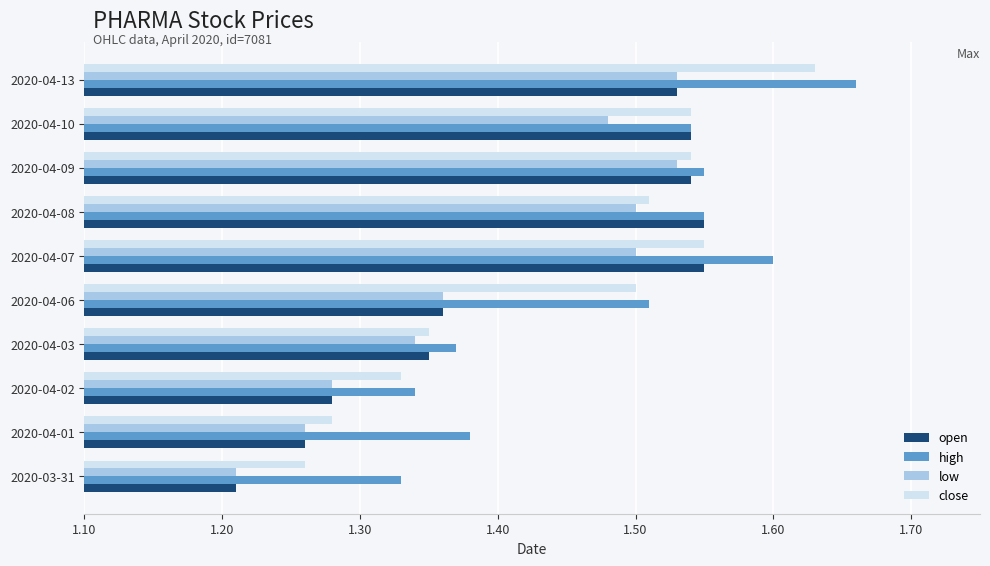

What is the sum of all open values?

14.2